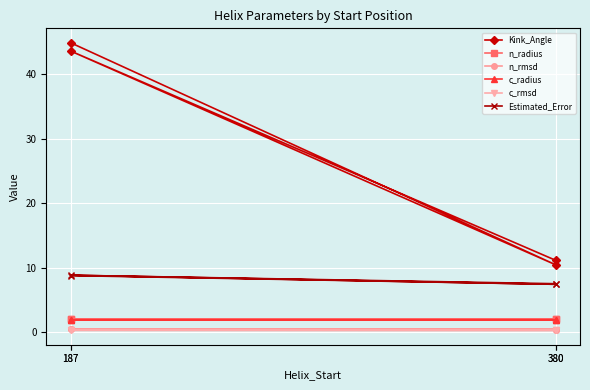

True or false: n_radius and n_rmsd intersect in this chart.

False